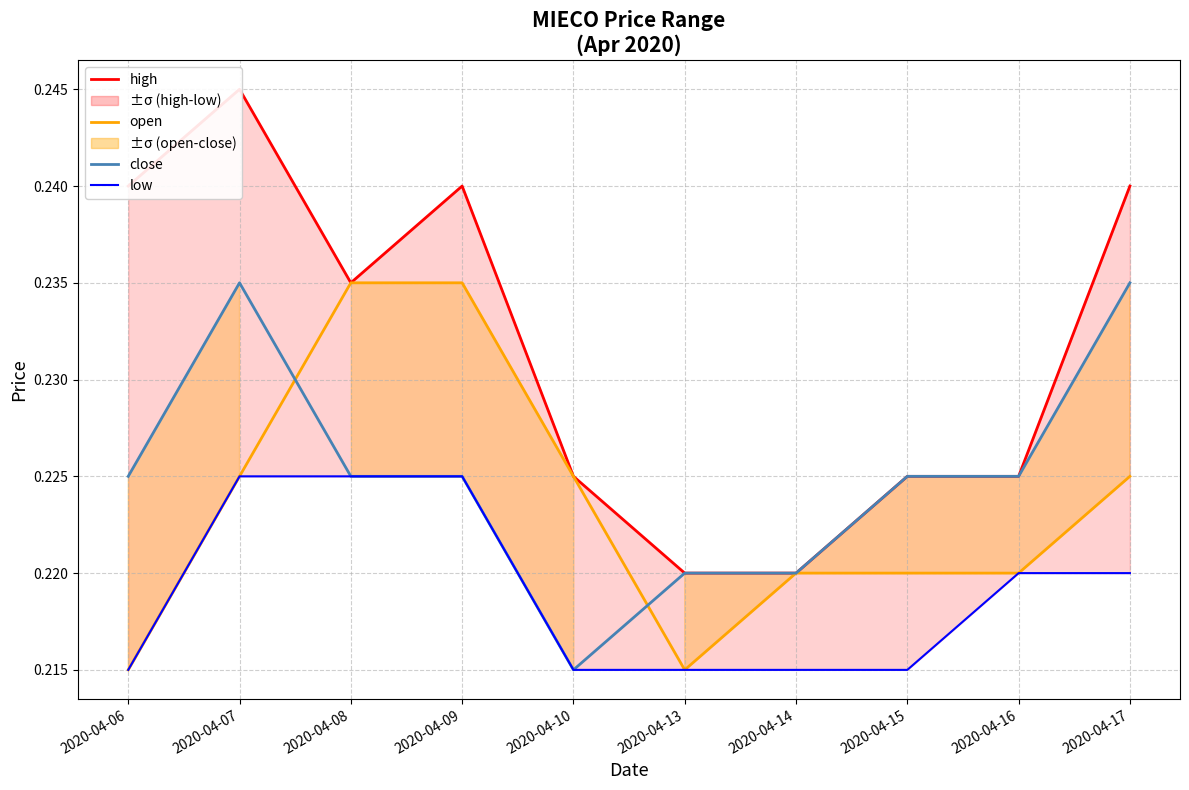

The value of low at 2020-04-08 is 0.2. True or false?

False